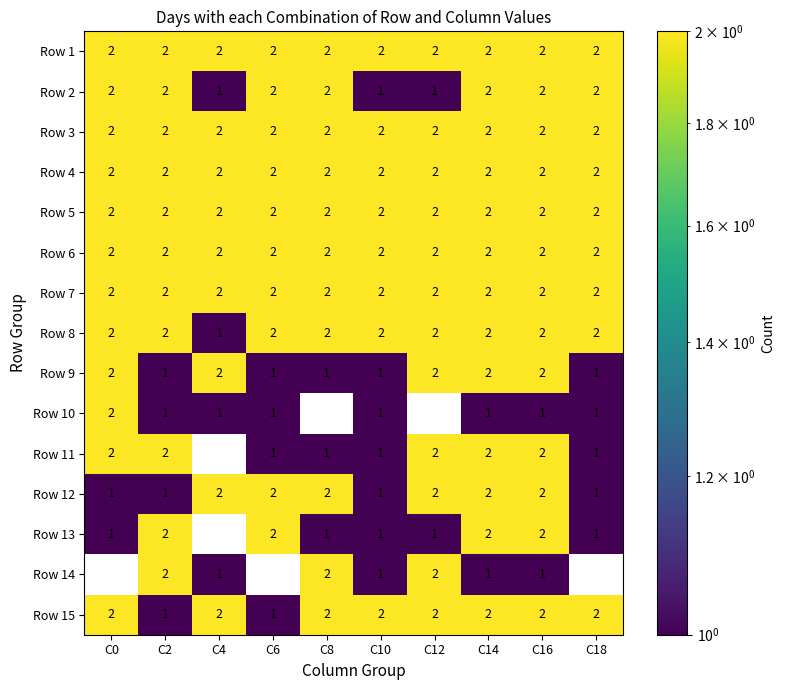

How many categories are shown in the chart?

10